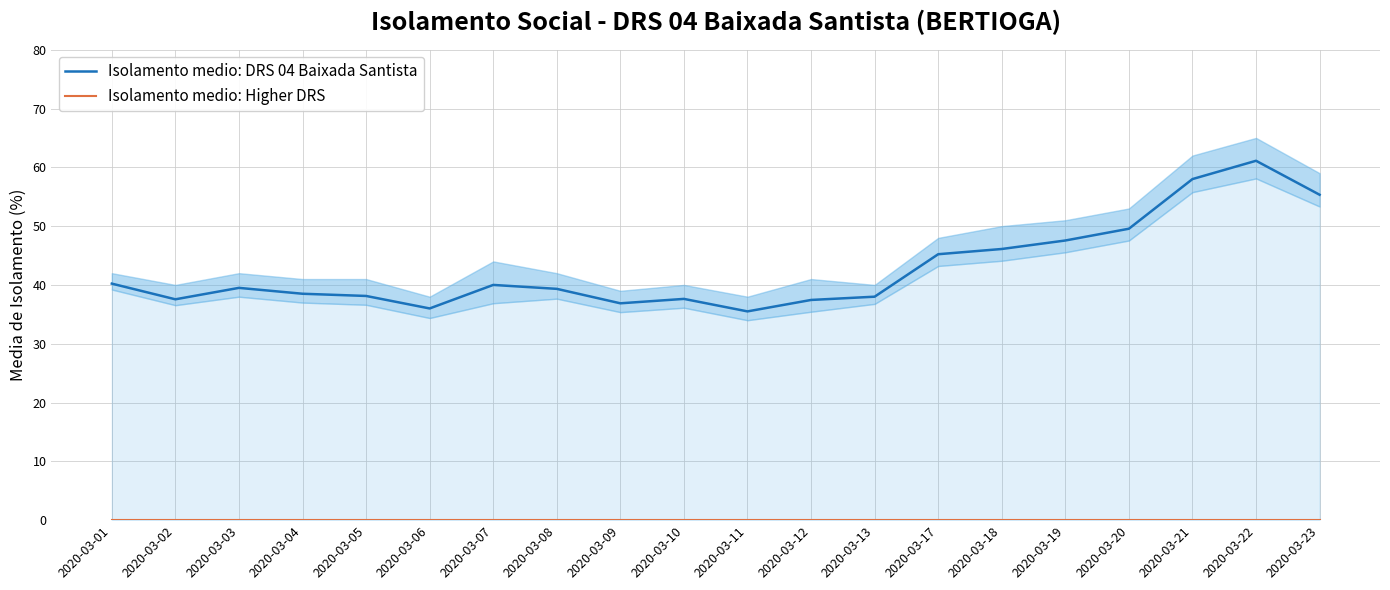

What is the total value across all series at 2020-03-10?

37.7